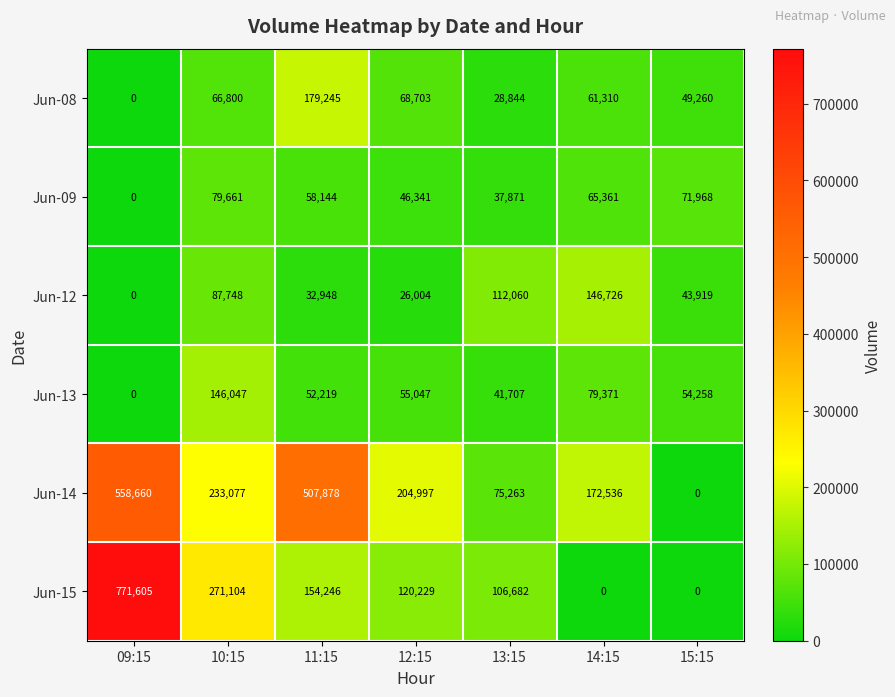

At which label is Jun-09 closest to 39830?

13:15